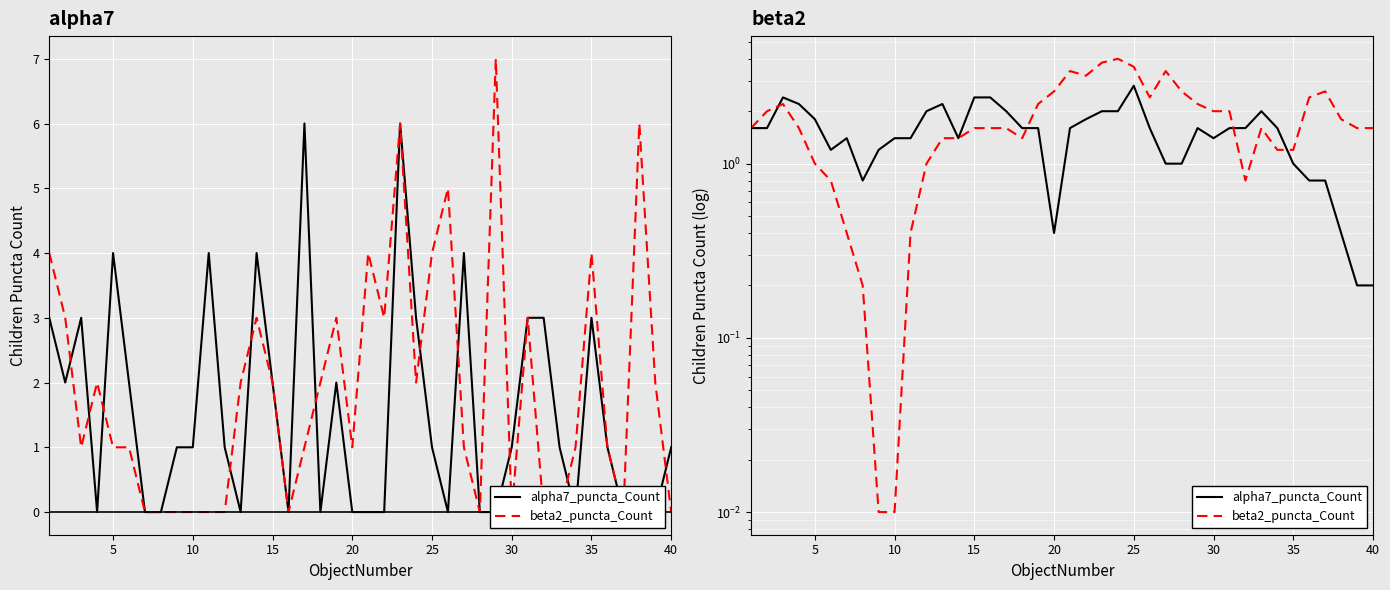

Which series has the widest spread of values?

beta2_puncta_Count